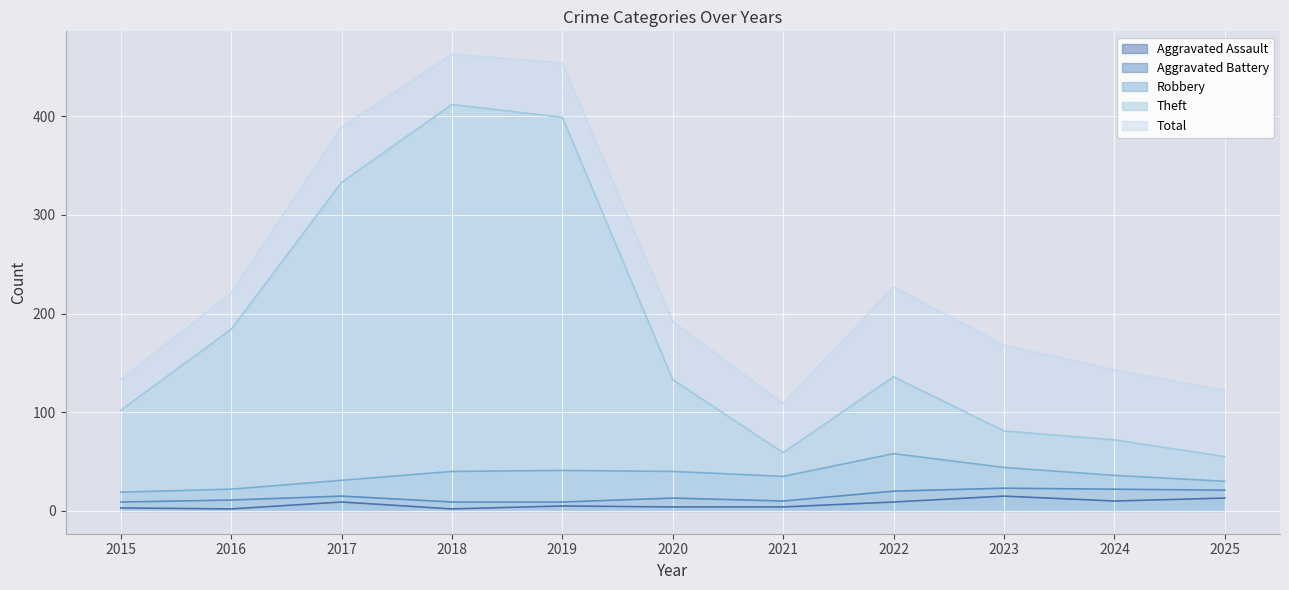

How many lines are shown in the chart?

5